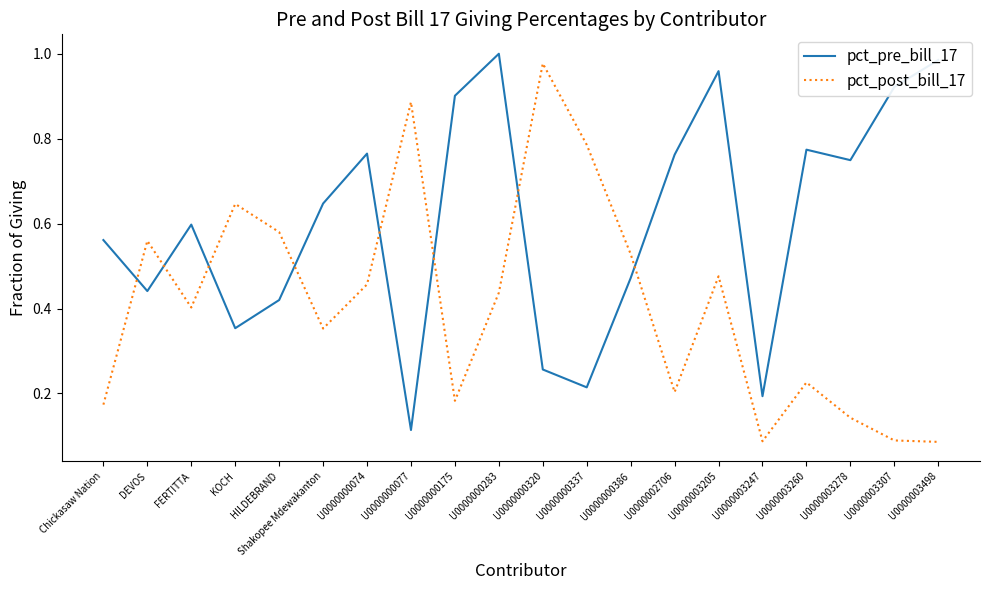

Rank the series at U0000003498 from highest to lowest value.

pct_pre_bill_17, pct_post_bill_17